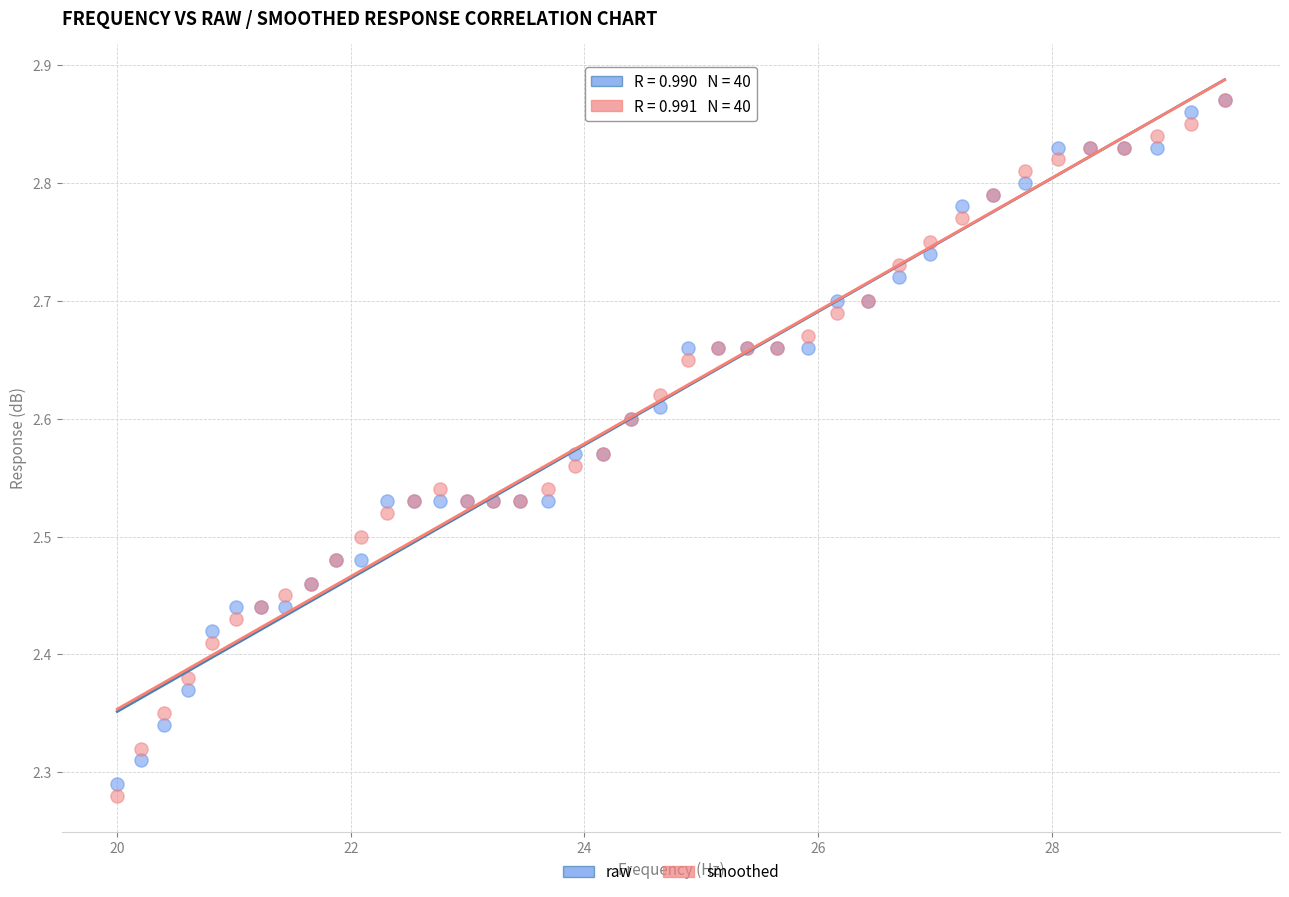

Which series reaches the minimum Y coordinate?

smoothed